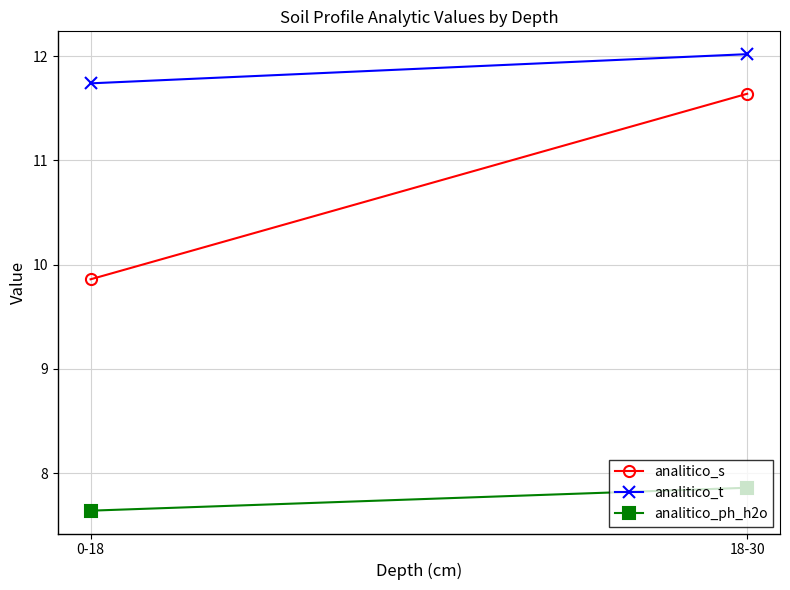

Rank the series at 0-18 from highest to lowest value.

analitico_t, analitico_s, analitico_ph_h2o